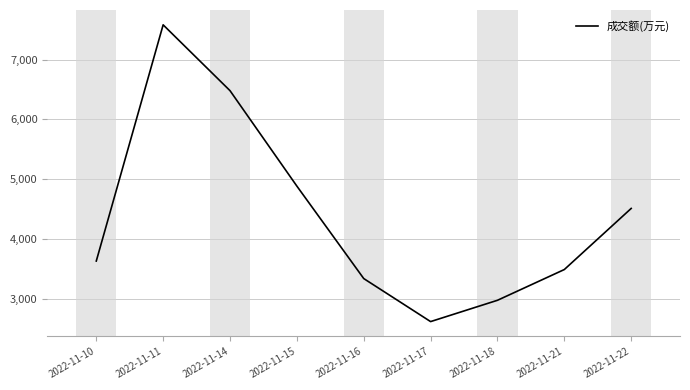

Which has a higher value, 2022-11-21 or 2022-11-16?

2022-11-21